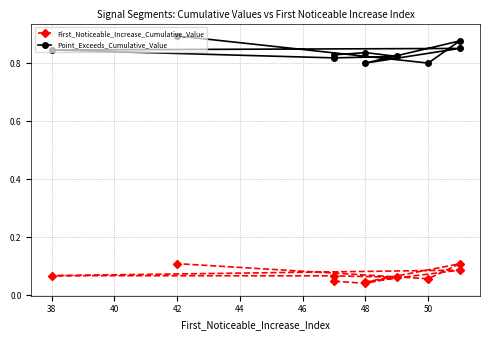

True or false: First_Noticeable_Increase_Cumulative_Value has more than 2 points higher than both neighbors.

False